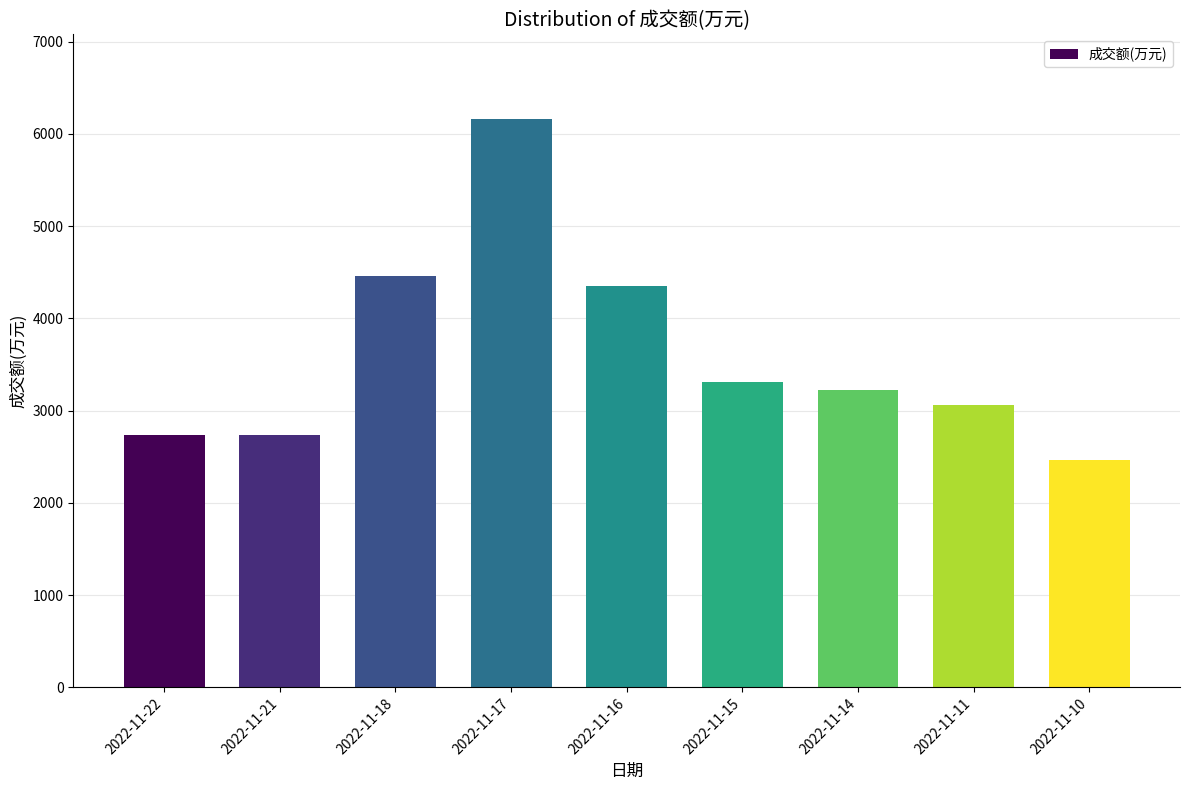

What is the value of the 5th bar from the left?

4346